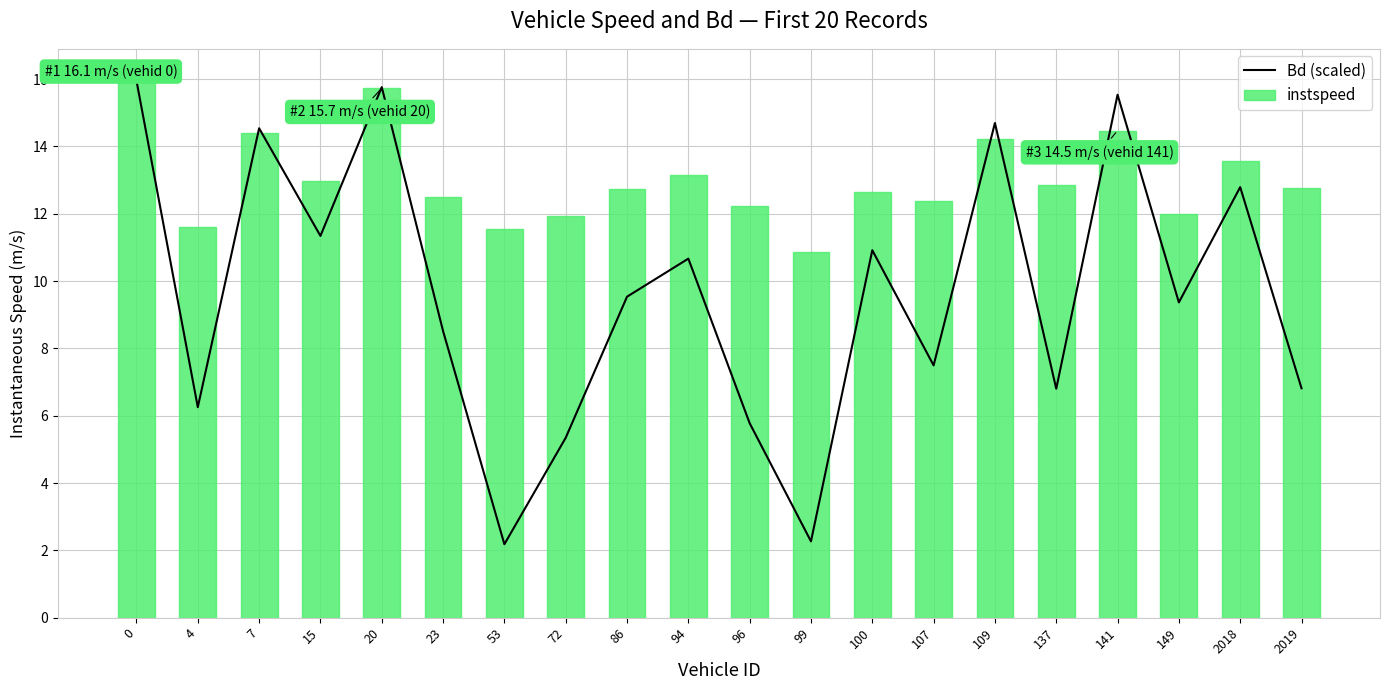

What is the maximum value shown in the chart?

16.1